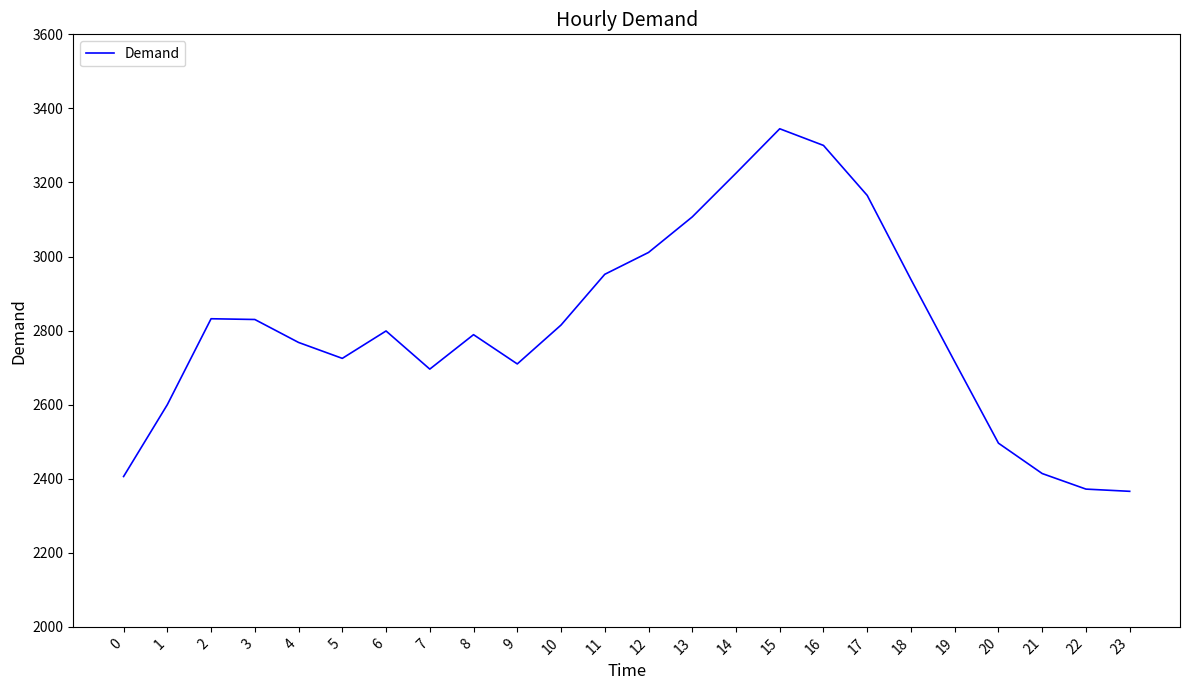

What is the smallest value displayed?

2366